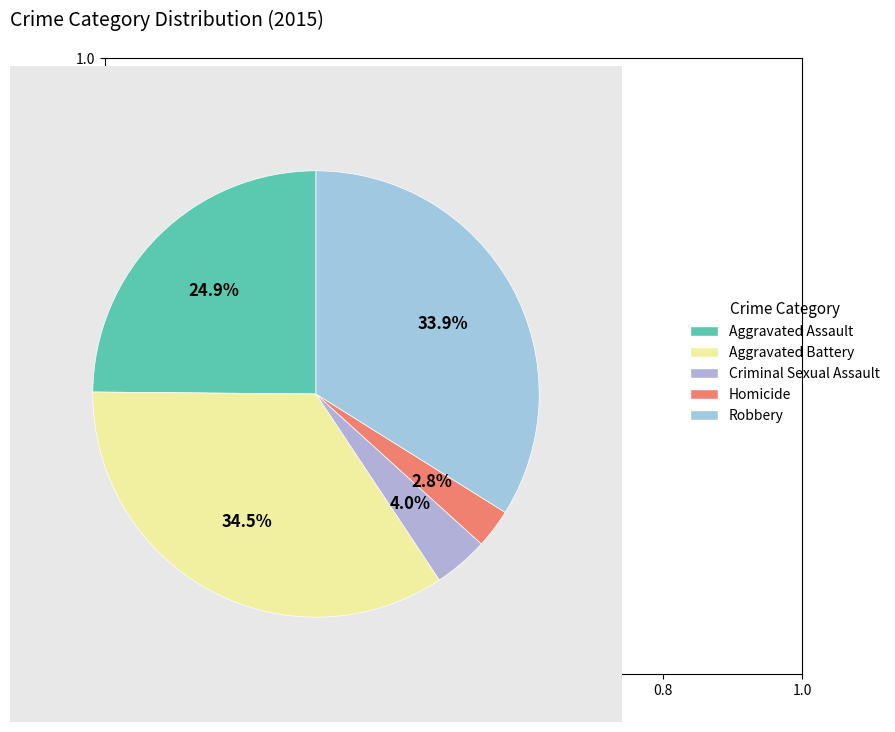

To the nearest percent, what portion does Criminal Sexual Assault represent?

4%